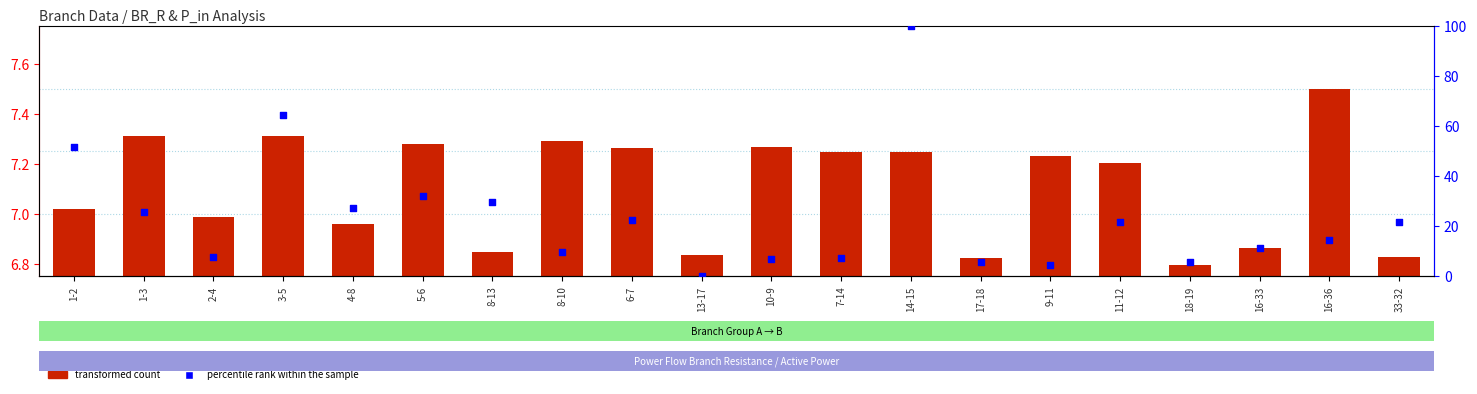

At which category is the sum across all series the highest?

14-15